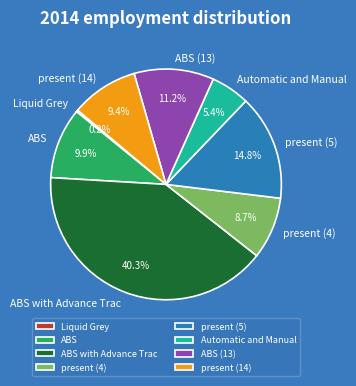

Do ABS (13) and present (5) together represent more than half of the pie?

No